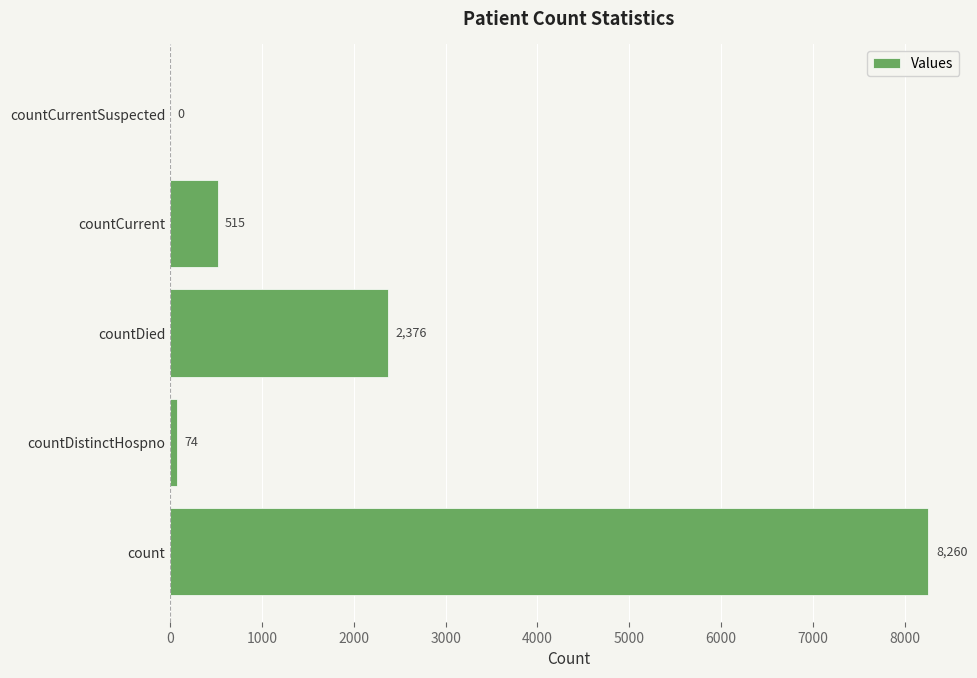

Does the chart contain stacked bars?

No